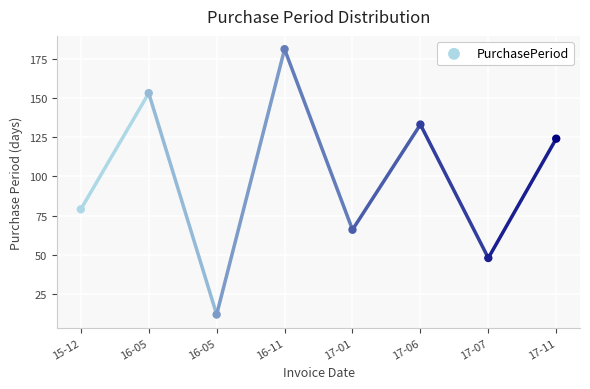

What is the average Y value?

100